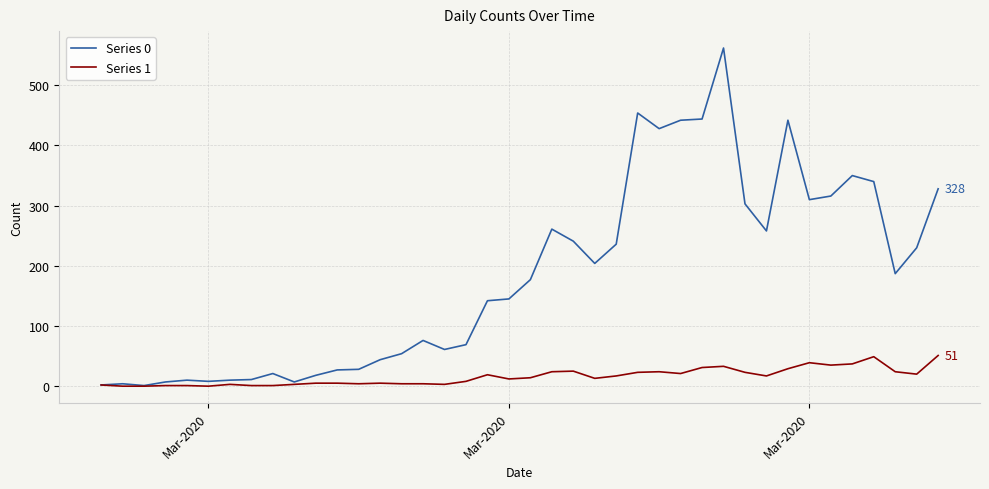

True or false: Series 0 has more than 1 interior local peaks.

True